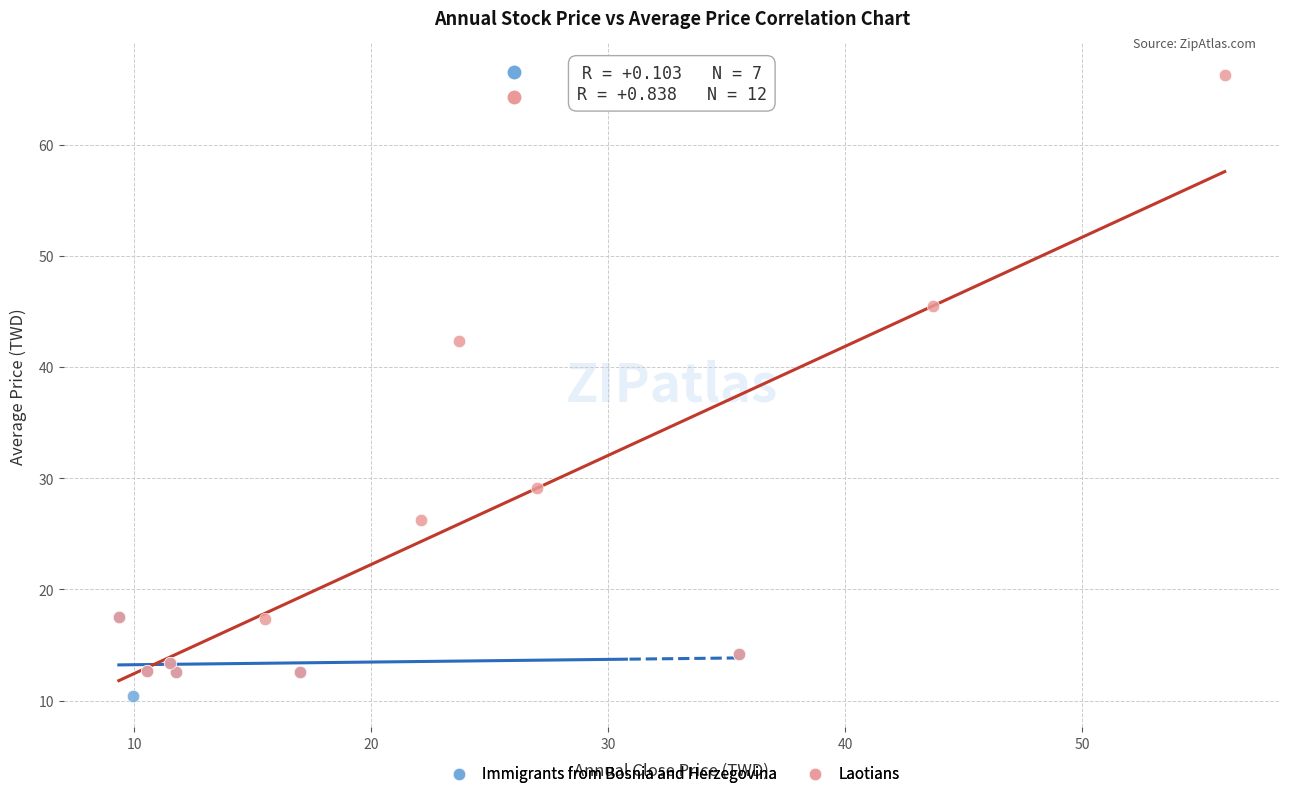

Which series contains the highest Y value?

Laotians